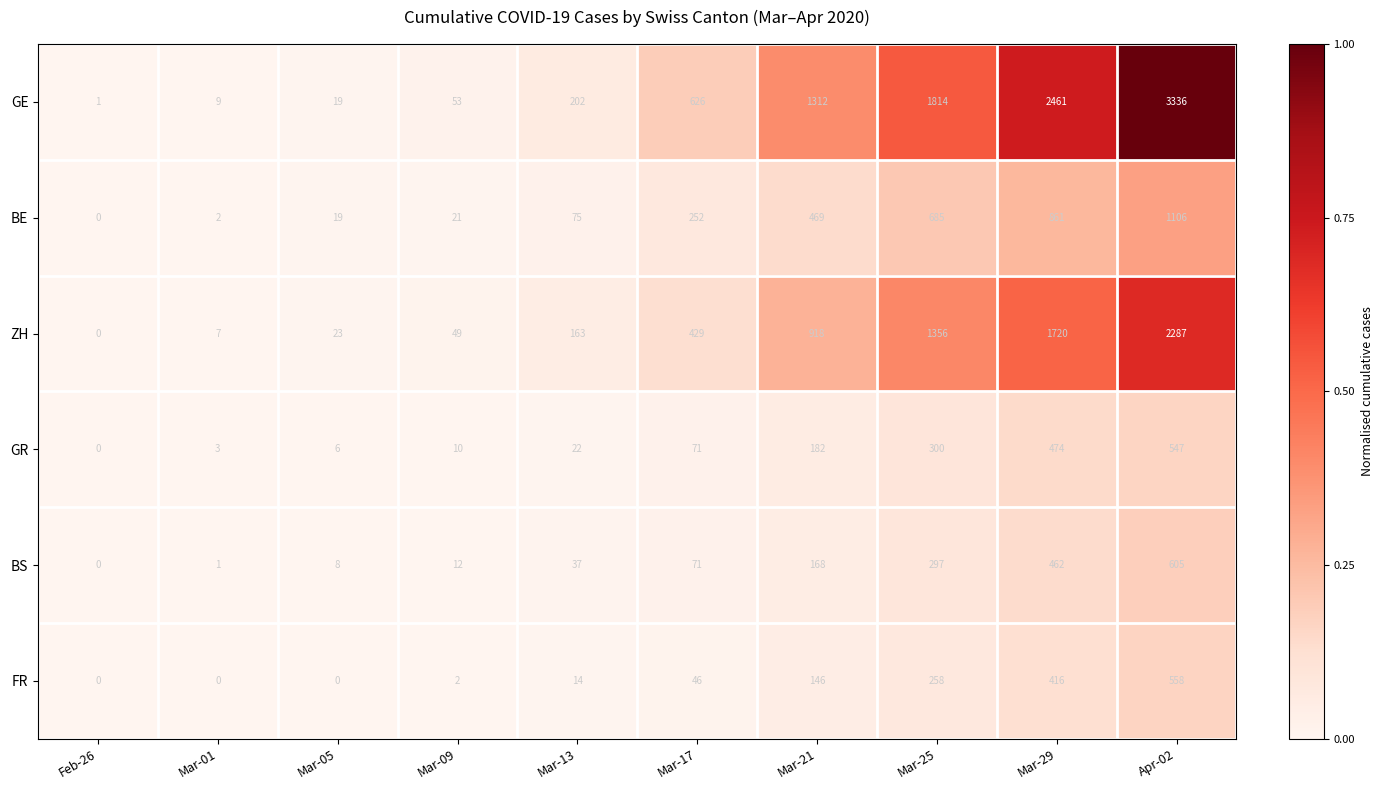

At Mar-01, list the series in order from smallest to largest.

FR, BS, BE, GR, ZH, GE